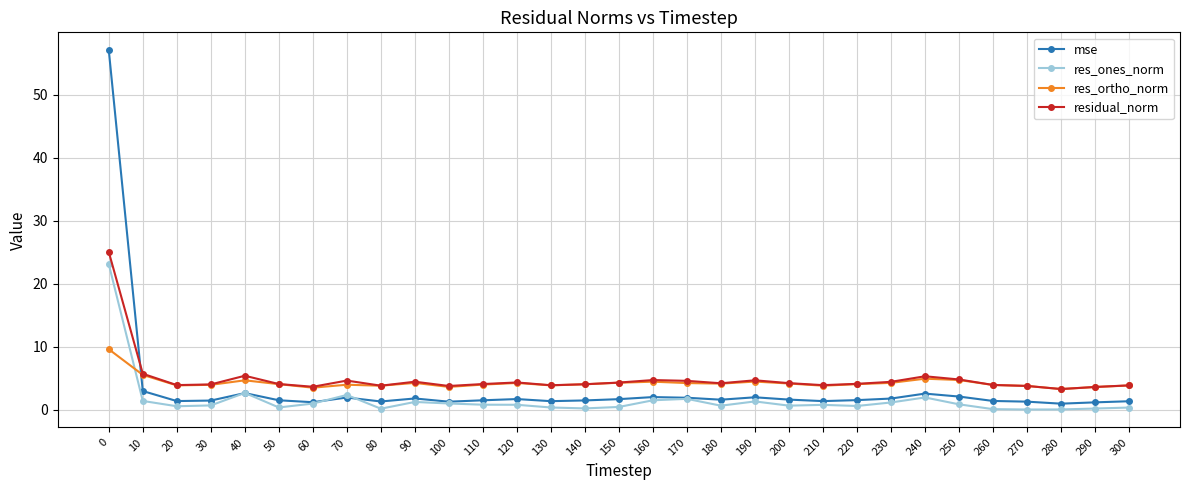

What is the value of the res_ortho_norm point at the 20th from the left?

4.5